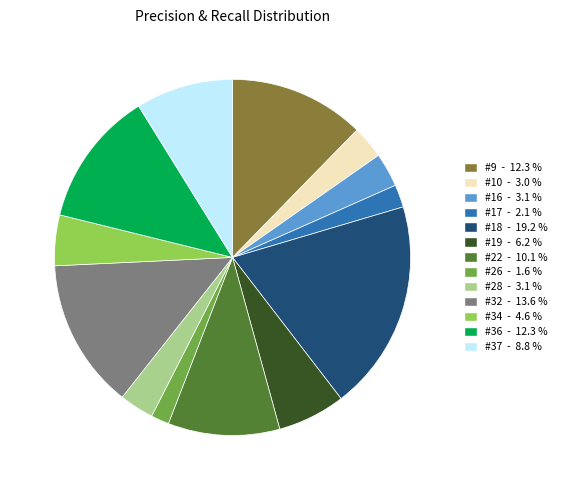

What is the largest slice in the pie chart?

#18